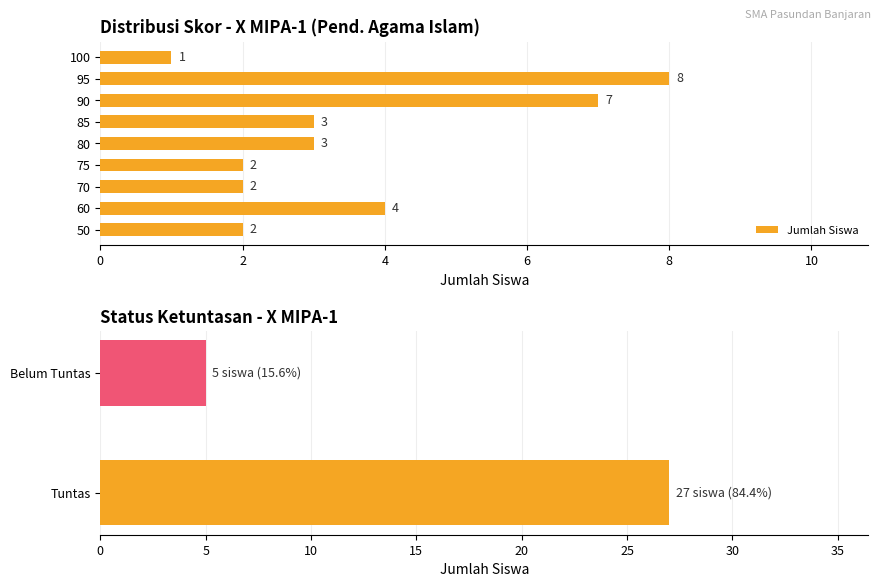

What is the total value across all series at 0?

32